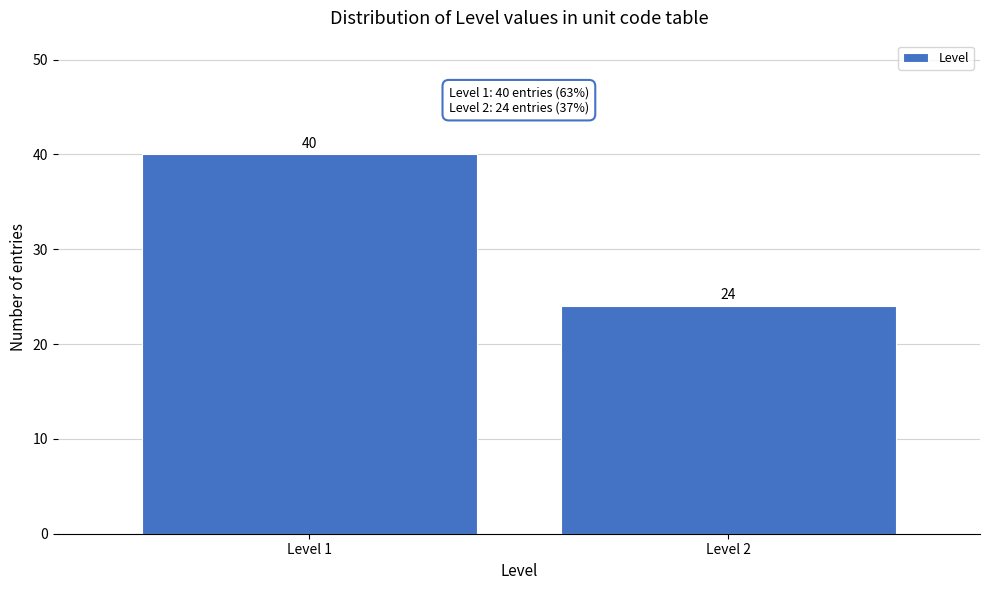

Reading right to left, list all the values displayed in this chart.

24	40